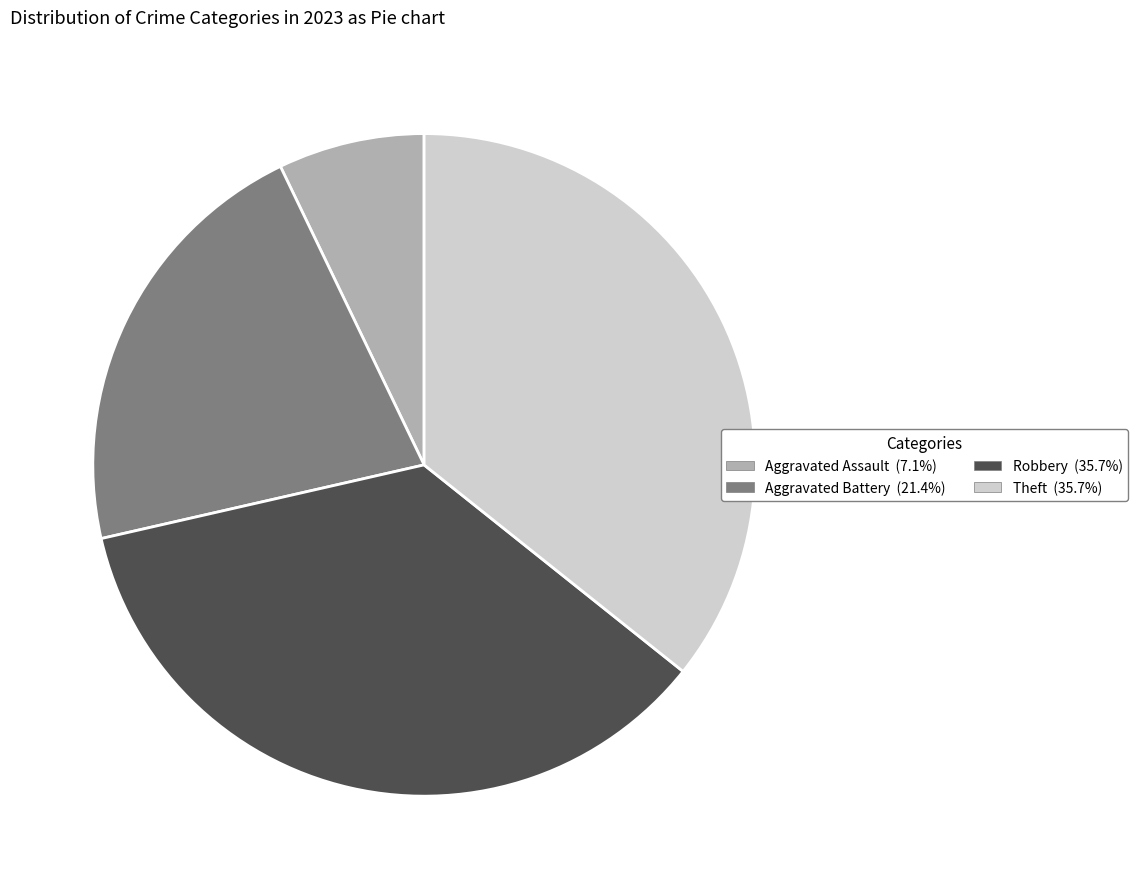

What is the ratio of the value at Theft to the value at Aggravated Assault?

5.0